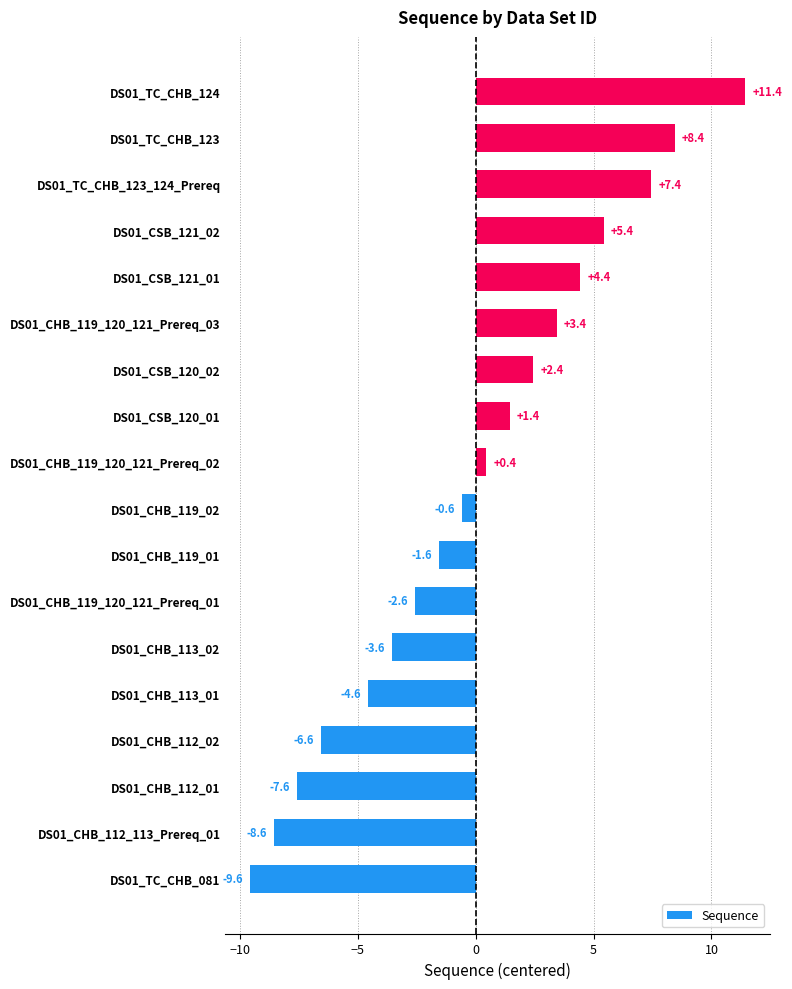

Reading bottom to top, transcribe all the data shown in this chart.

-9.6	-8.6	-7.6	-6.6	-4.6	-3.6	-2.6	-1.6	-0.6	0.4	1.4	2.4	3.4	4.4	5.4	7.4	8.4	11.4